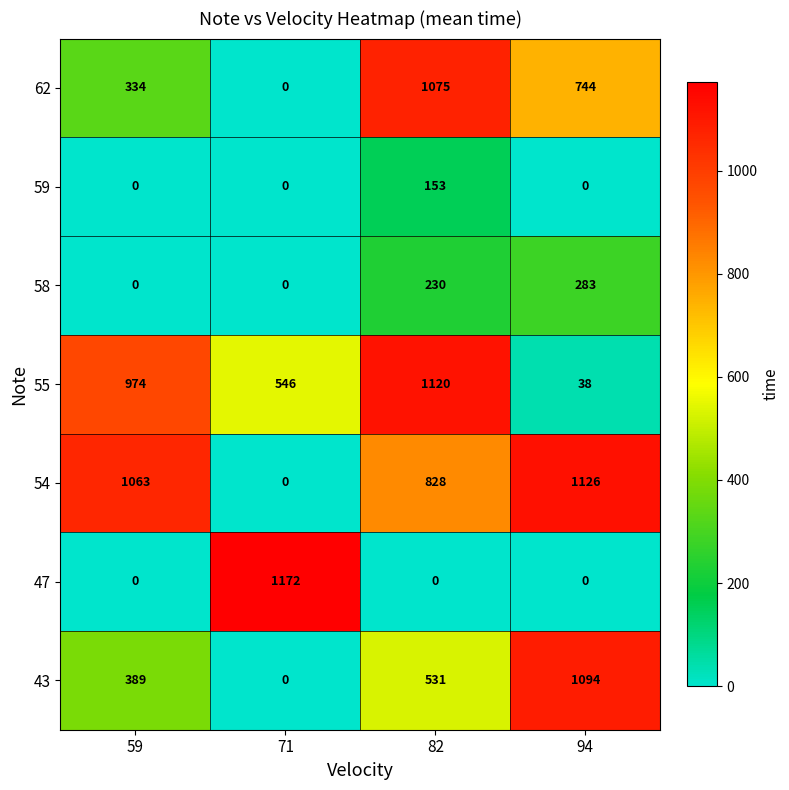

What is the greatest value displayed?

1172